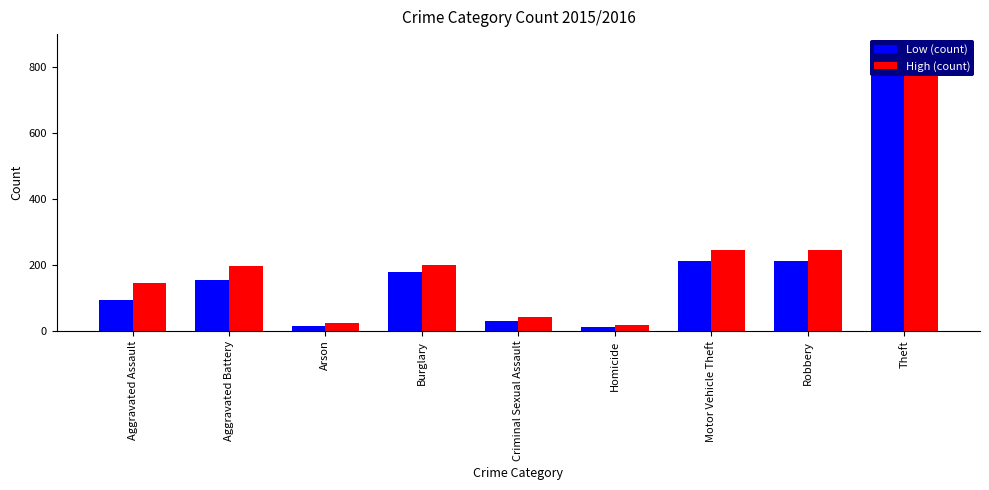

What position from the left is Burglary?

4